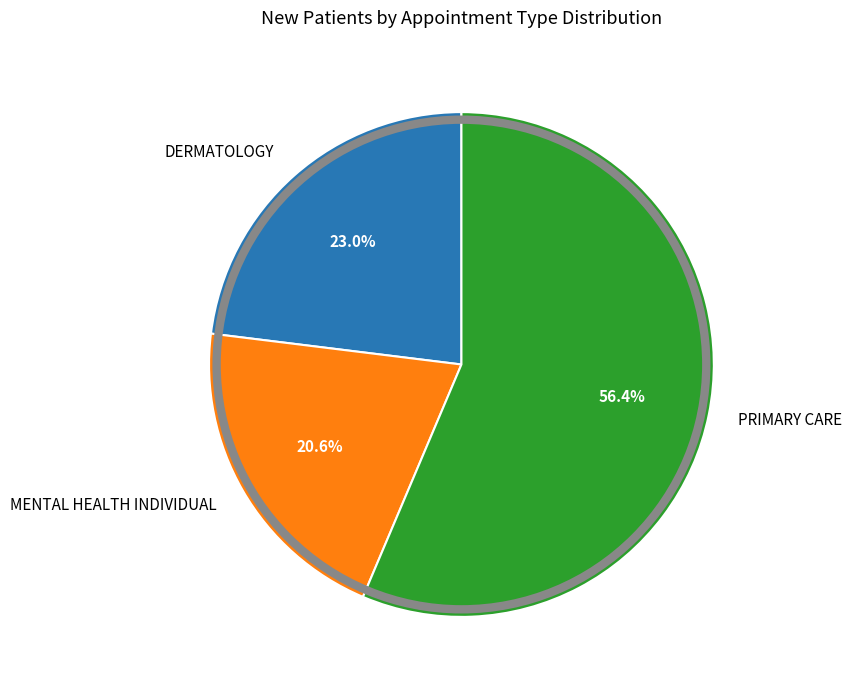

To the nearest percent, what is the average slice percentage?

33%